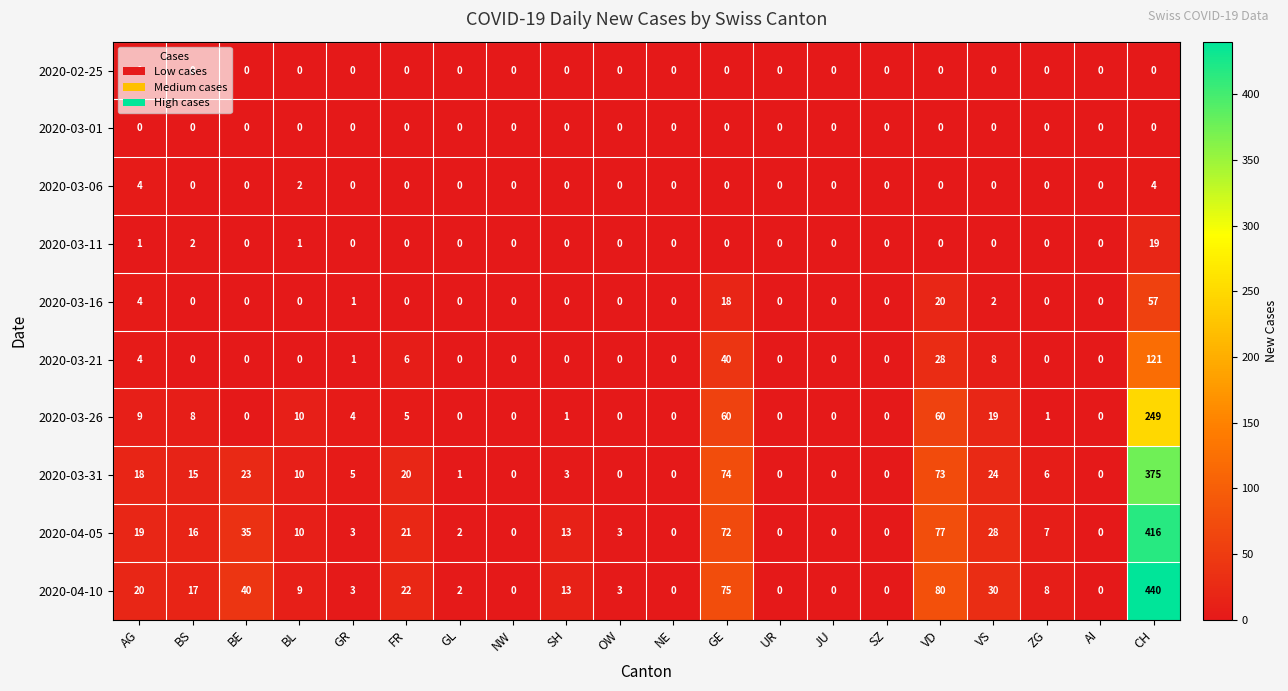

What is the average value of the 2020-03-31 series?

32